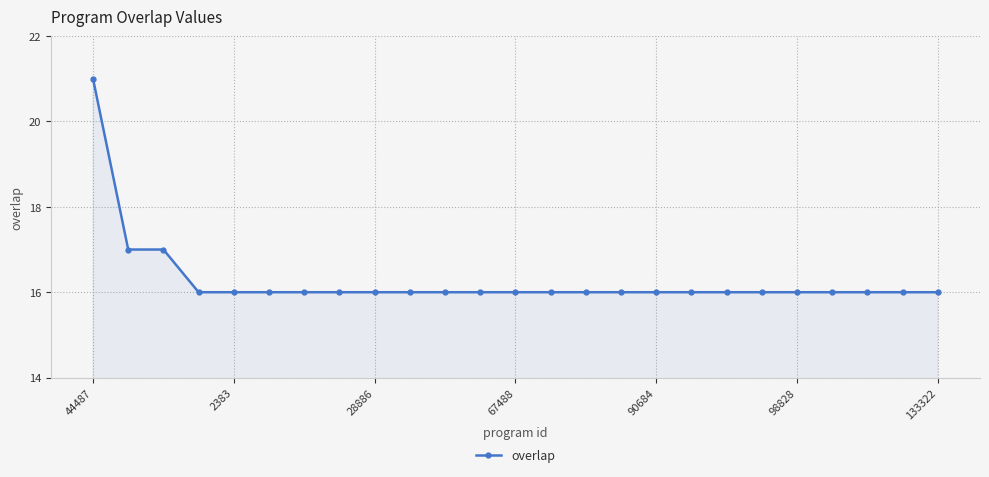

How many values are between 16 and 17?

24